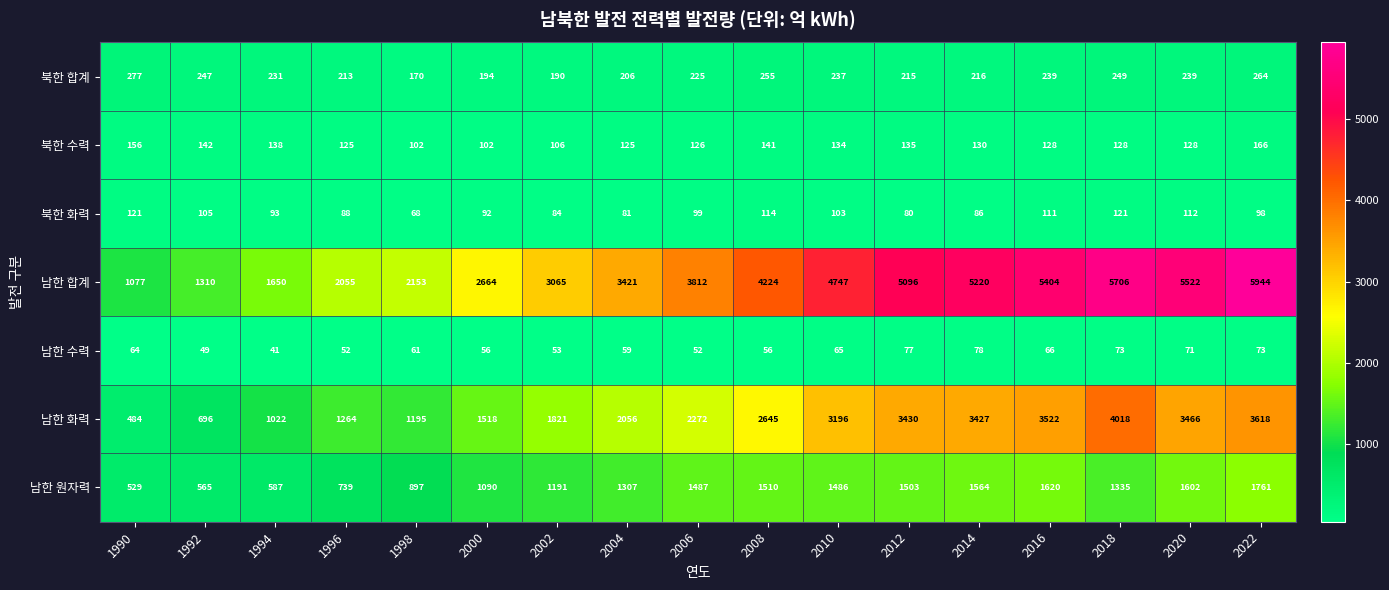

What is the difference between the maximum and minimum values in the 남한 화력 series?

3534